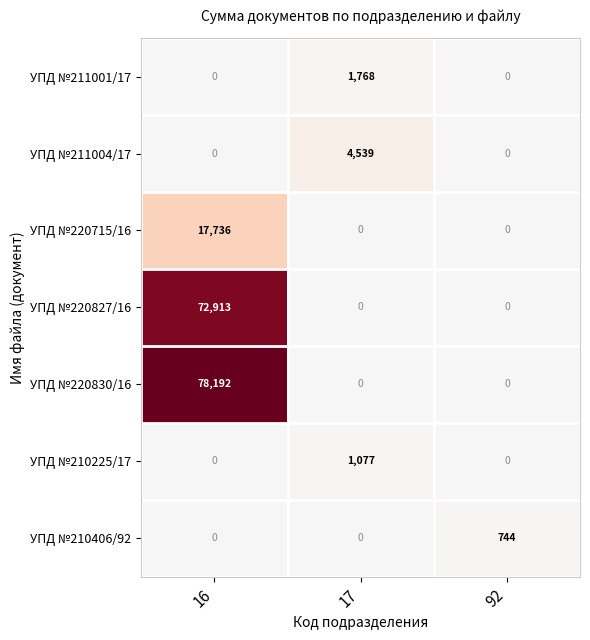

What is the difference between the highest and lowest values at 16?

78192